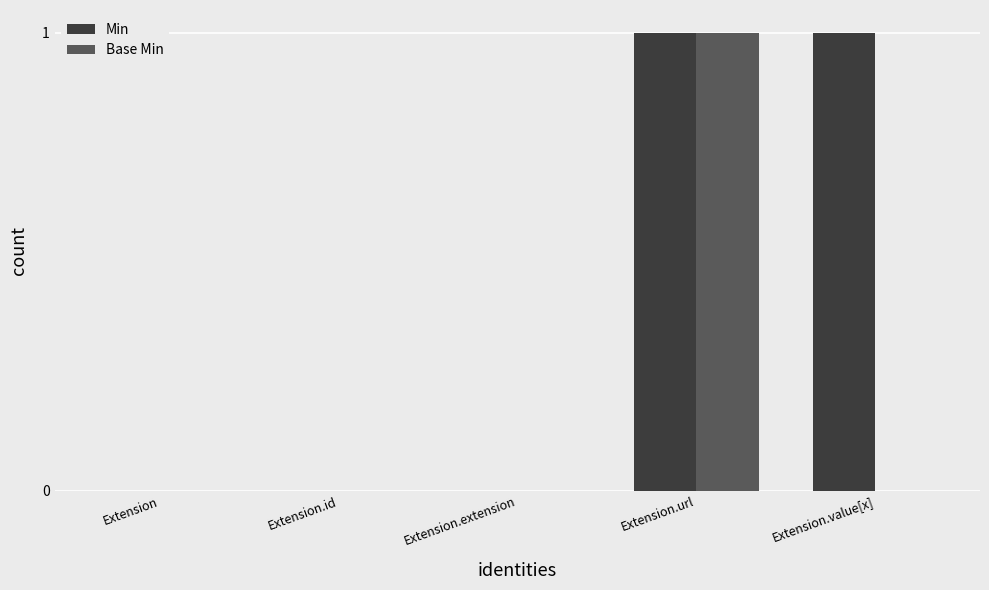

Reading left to right, what are all the values shown in this chart?

Min: 0	0	0	1	1
Base Min: 0	0	0	1	0